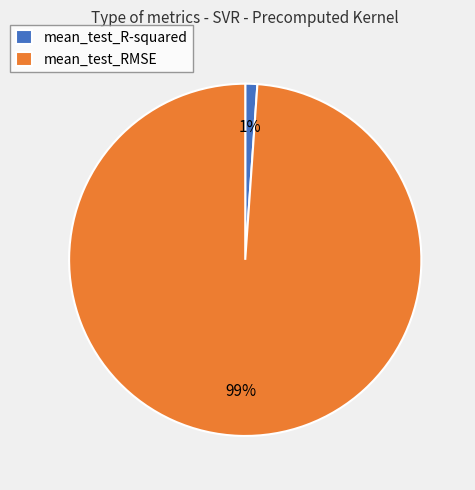

How many slices are in this pie chart?

2